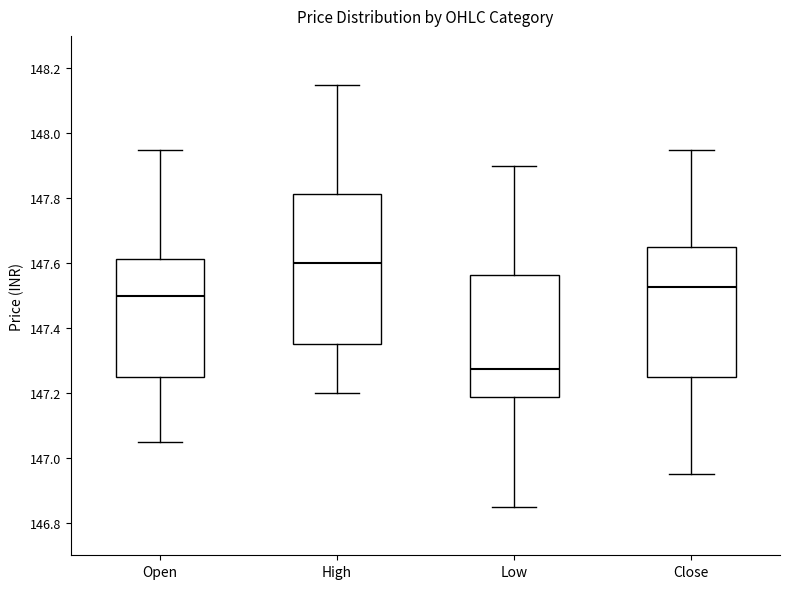

Reading left to right, read every box against the y-axis: the position of its median line, the range the box covers, and the ends of its whiskers. The values are not printed on the chart, so give them approximately, as read against the axis.

Open: median 147.50, box 147.26 to 147.62, whiskers 147.06 to 147.94
High: median 147.60, box 147.36 to 147.82, whiskers 147.20 to 148.14
Low: median 147.28, box 147.18 to 147.56, whiskers 146.86 to 147.90
Close: median 147.52, box 147.26 to 147.64, whiskers 146.94 to 147.94